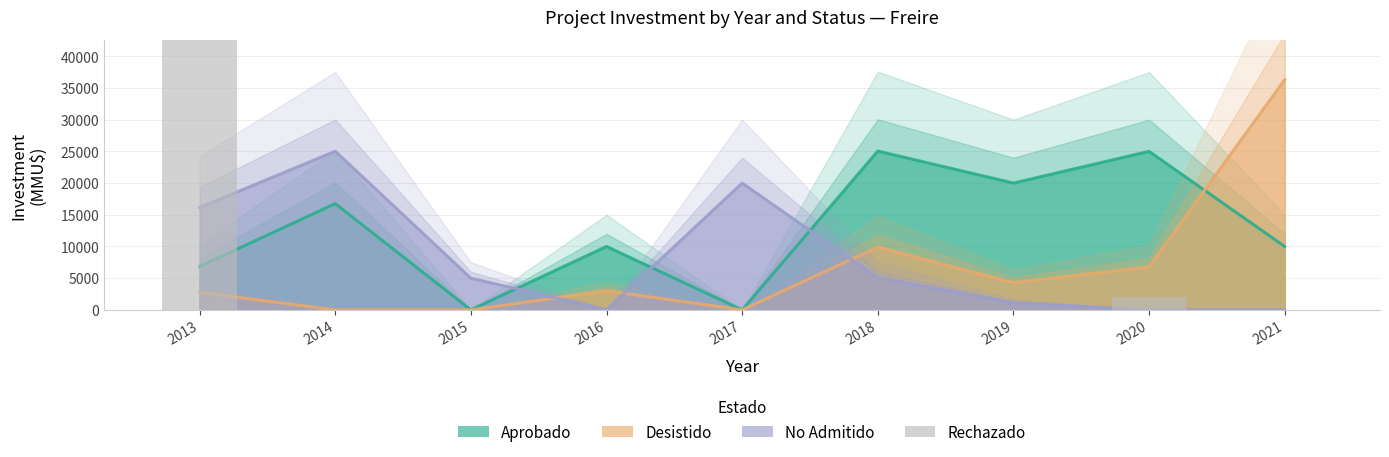

Are the bars grouped side by side (vs. stacked)?

No